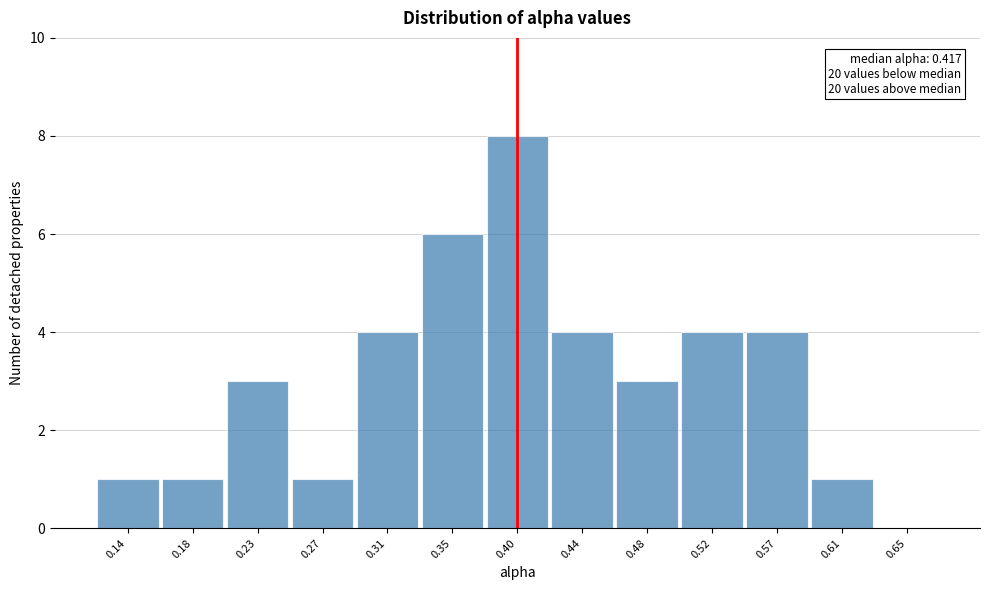

Reading left to right, extract all data points from this chart.

0.14=1	0.18=1	0.23=3	0.27=1	0.31=4	0.35=6	0.40=8	0.44=4	0.48=3	0.52=4	0.57=4	0.61=1	0.65=0